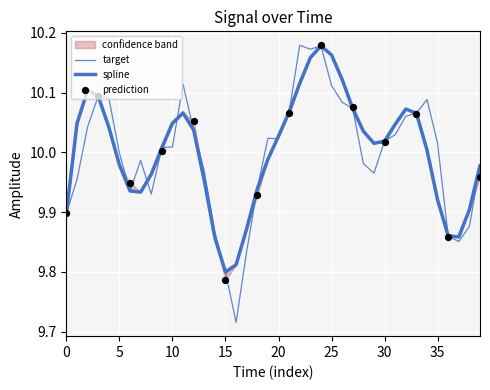

At how many categories does at least one series exceed 9?

40